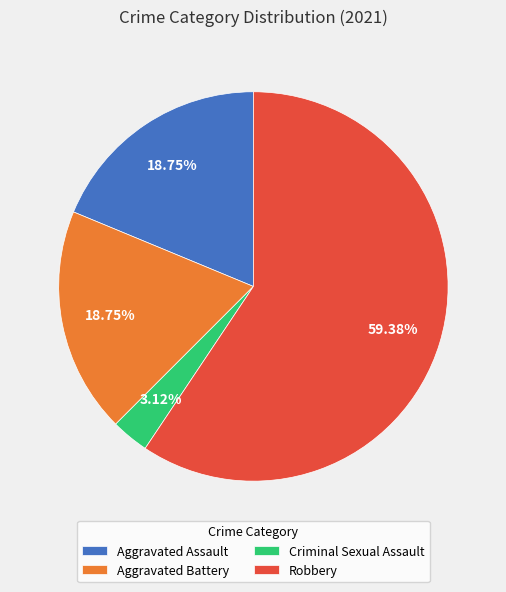

The Aggravated Assault slice represents 30% of the pie. True or false?

False